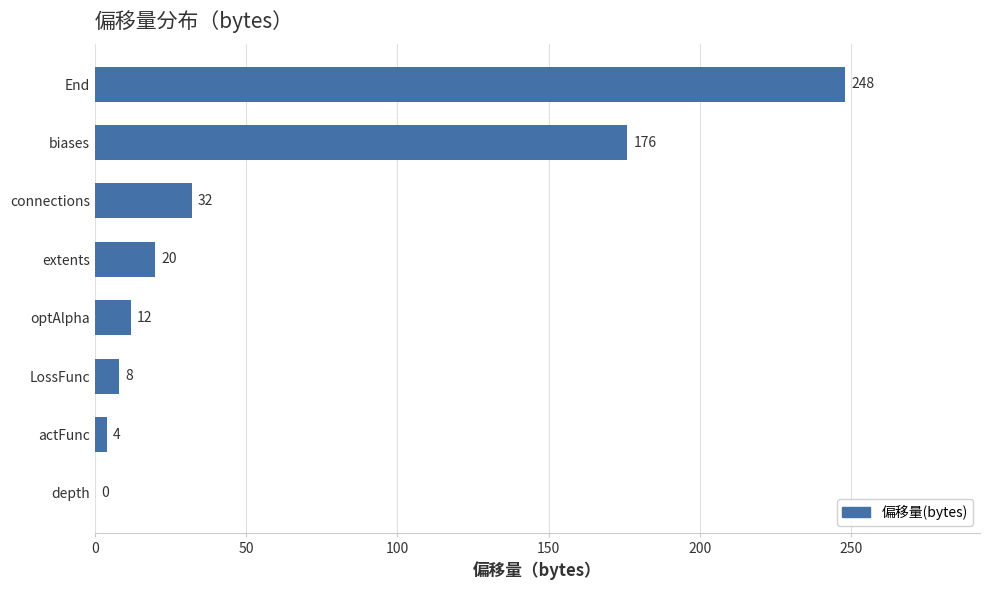

What is the change in value from actFunc to connections?

+28